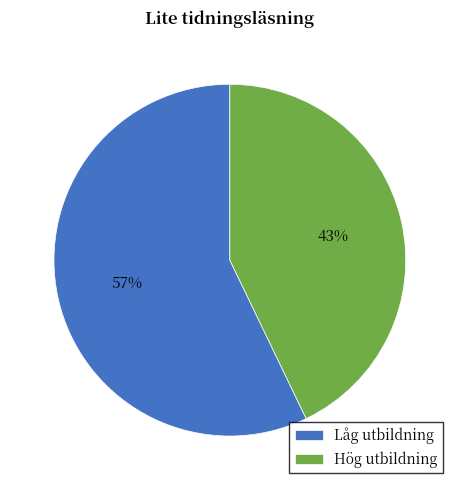

To the nearest percent, what is the average slice percentage?

50%